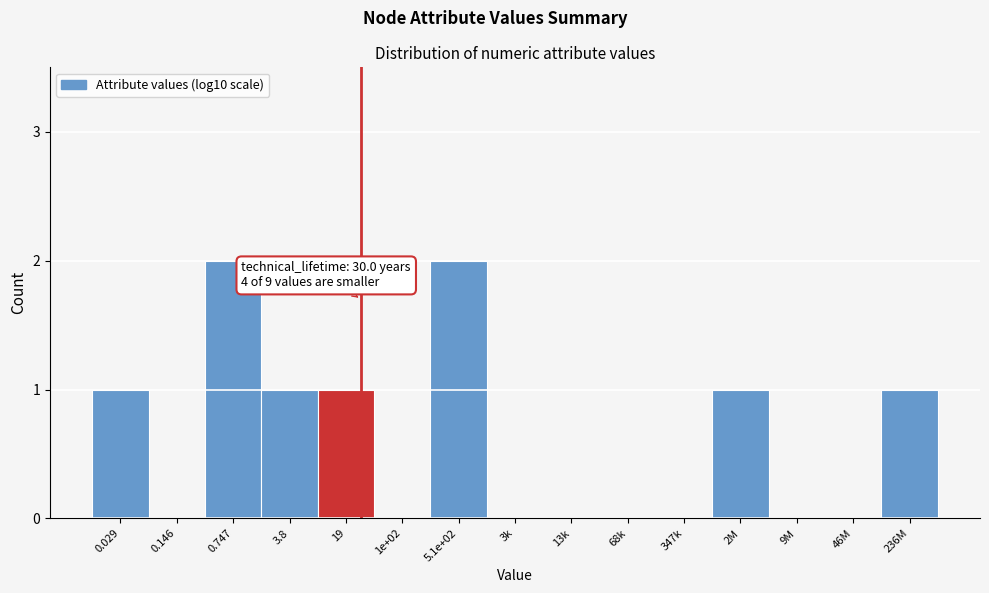

Reading left to right, extract all data points from this chart.

0.029=1	0.146=0	0.747=2	3.8=1	19=1	1e+02=0	5.1e+02=2	3k=0	13k=0	68k=0	347k=0	2M=1	9M=0	46M=0	236M=1